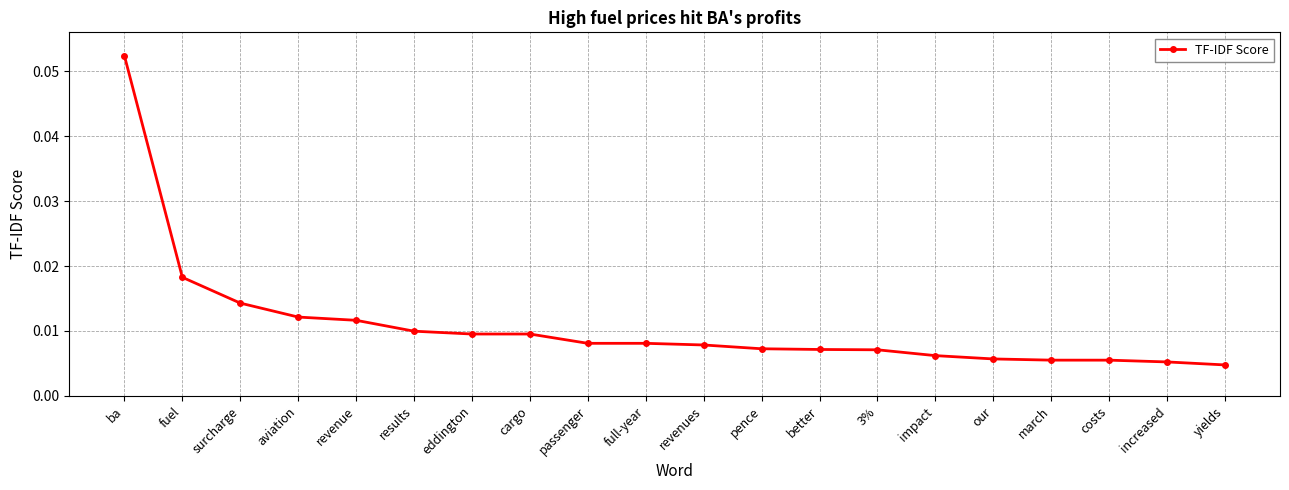

What is the label of the 7th point from the left?

eddington